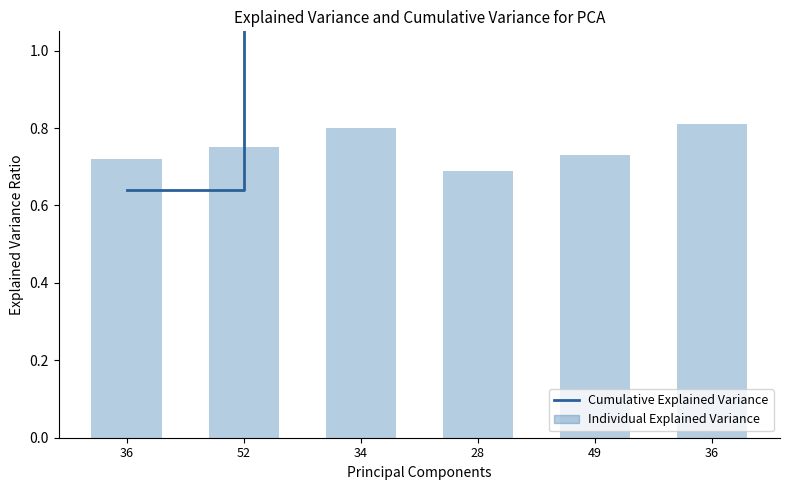

At 34, list the series in order from smallest to largest.

Individual Explained Variance, Cumulative Explained Variance